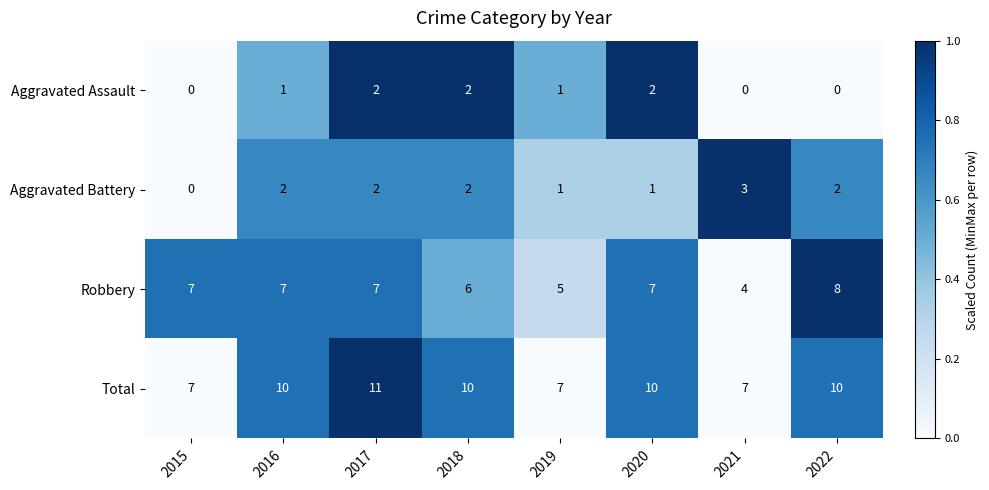

The Aggravated Assault series shows 2 at 2017. True or false?

True